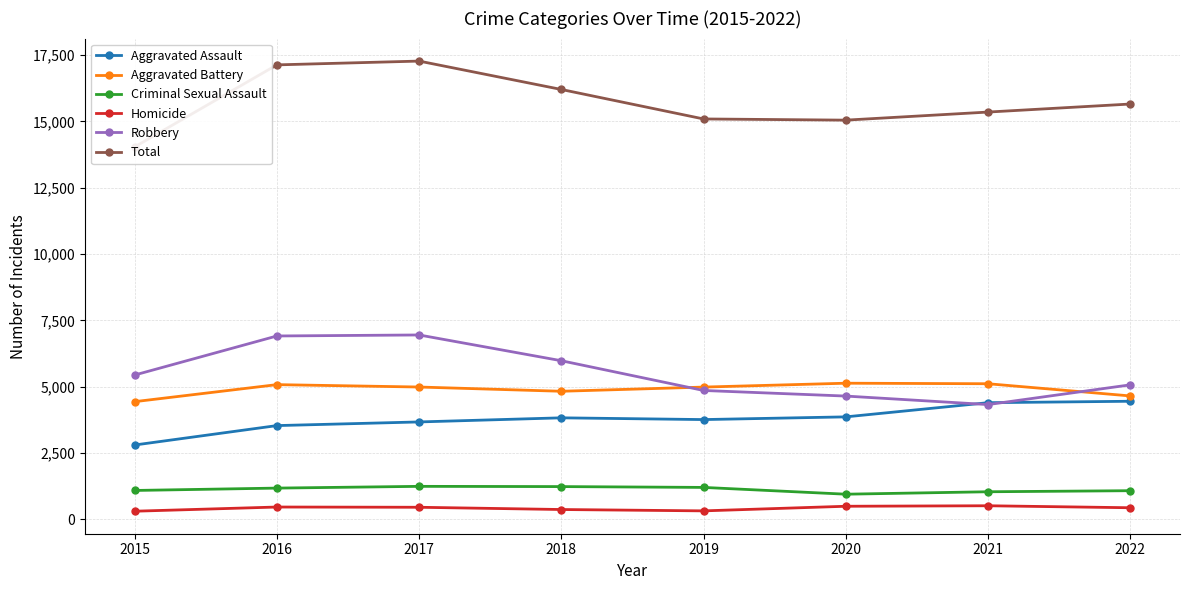

In Homicide, how many points are higher than both neighbors (excluding endpoints)?

2